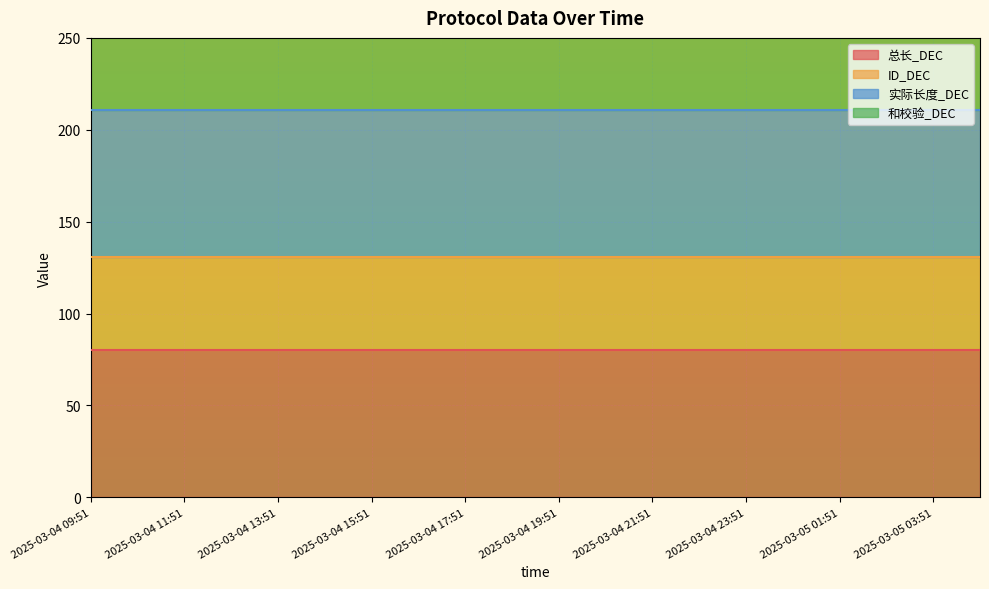

Which series changed the most between 2025-03-04 10:51 and 2025-03-04 20:51?

总长_DEC